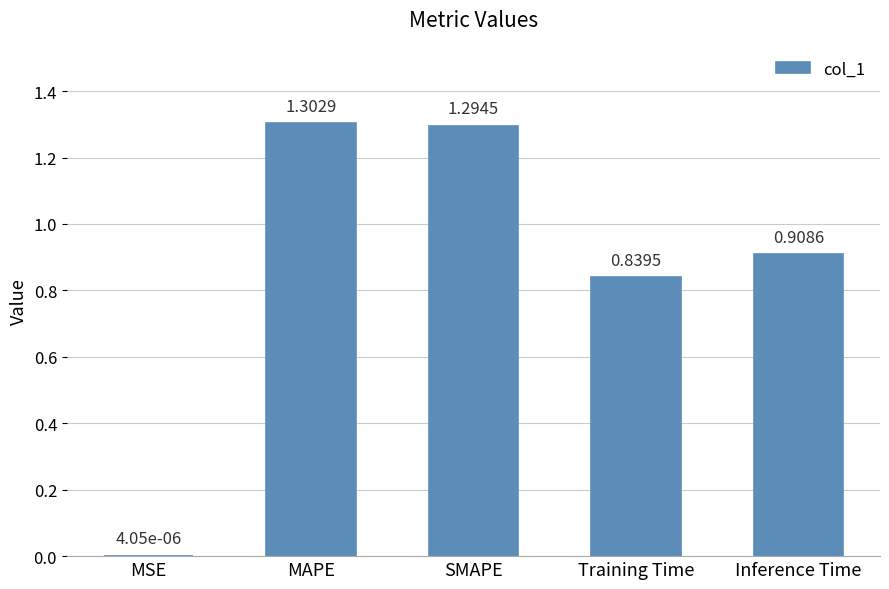

What is the change in value from SMAPE to Inference Time?

-0.4